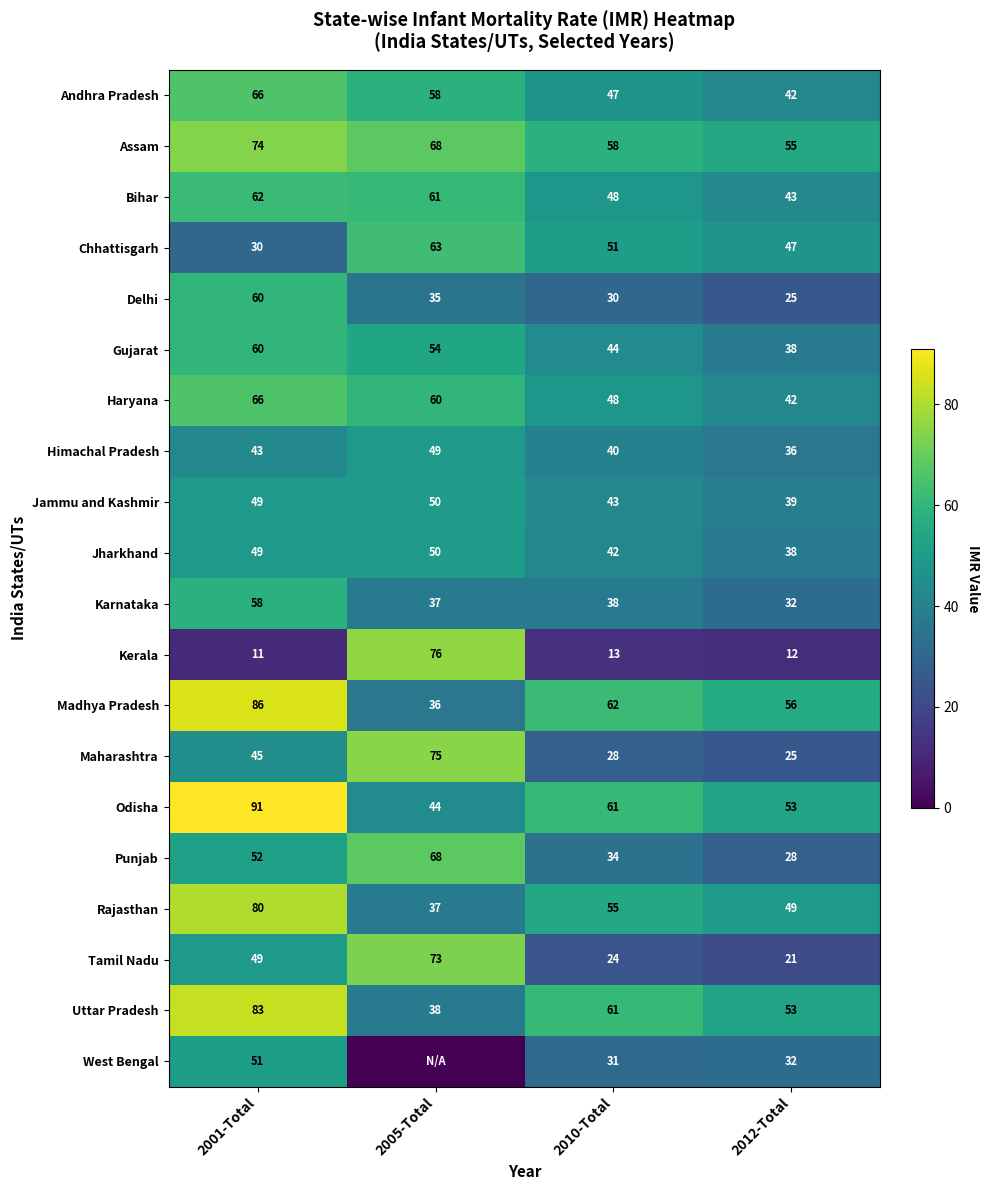

Which has a higher value, 2012-Total or 2001-Total?

2001-Total